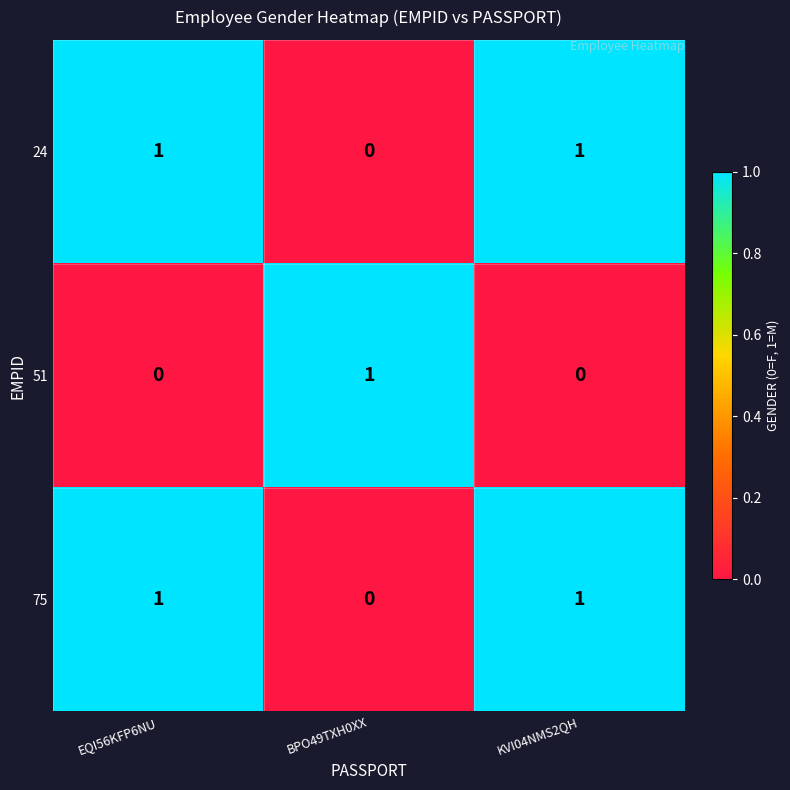

Which category has the highest value in the 51 series?

BPO49TXH0XX